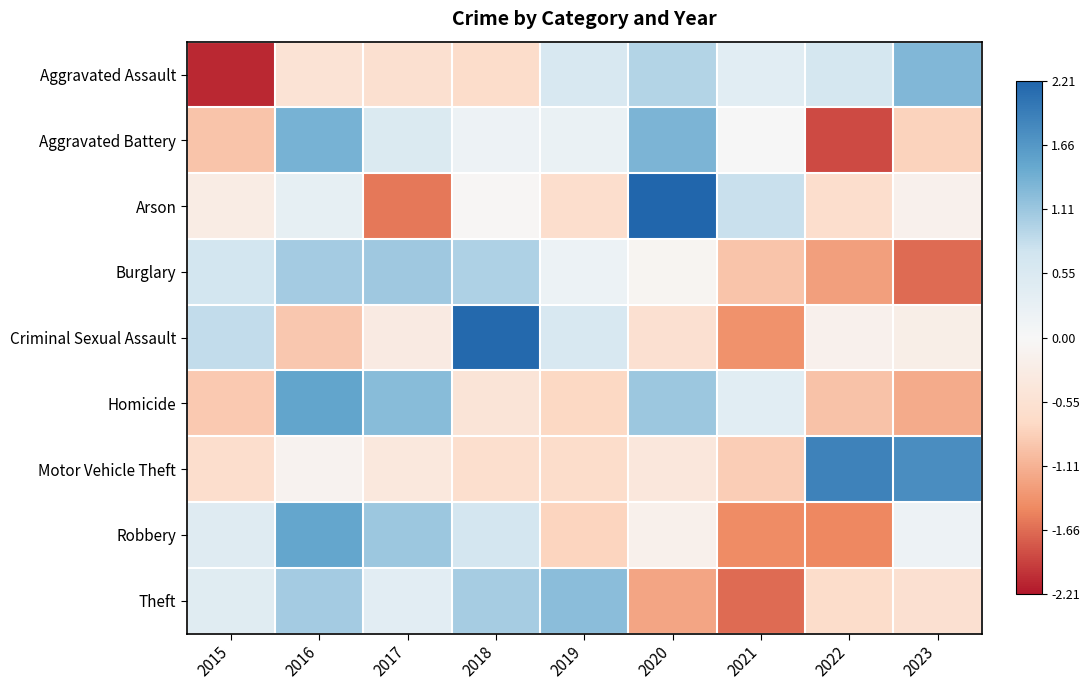

Between 2016 and 2018, which is larger?

2016